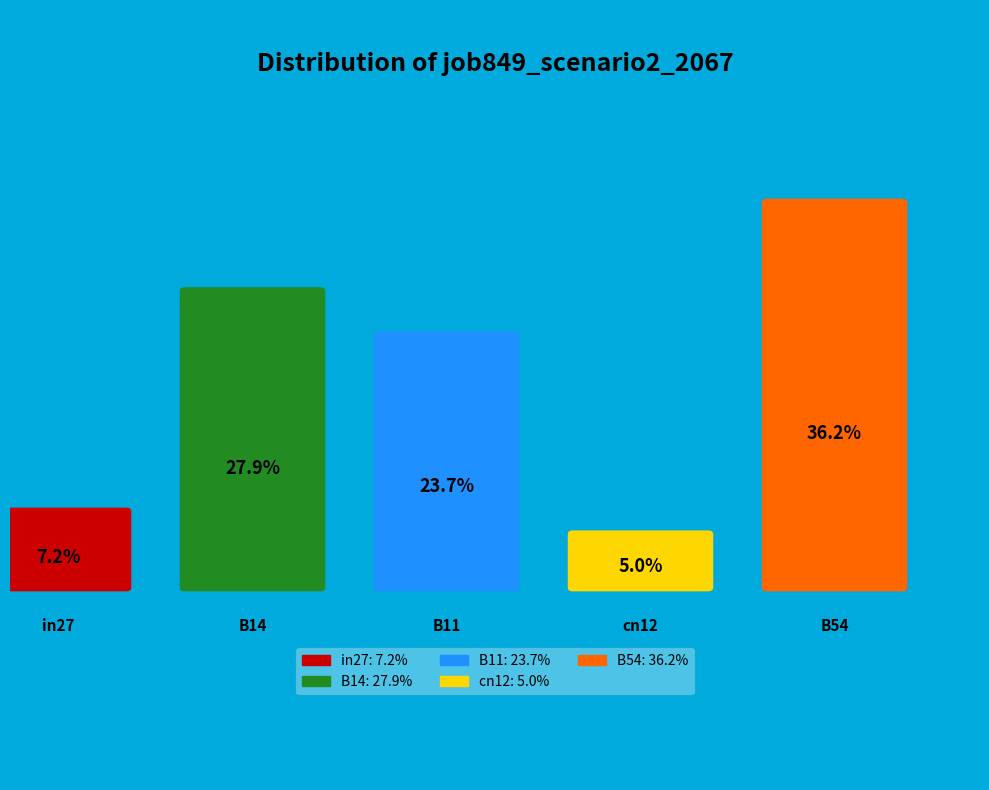

To the nearest percent, what is the difference between the B11 and B14 slice percentages?

4%